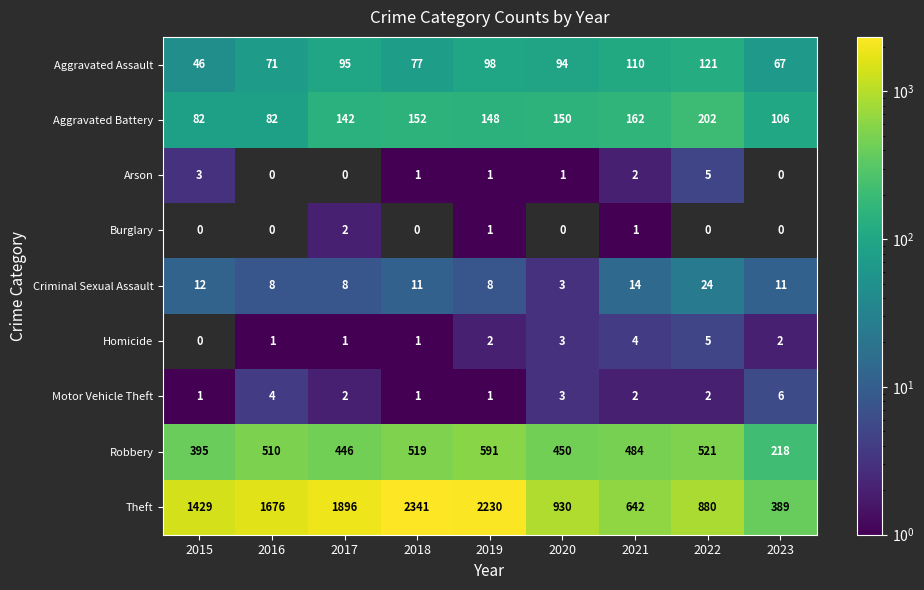

What is the minimum value shown in the chart?

1.0